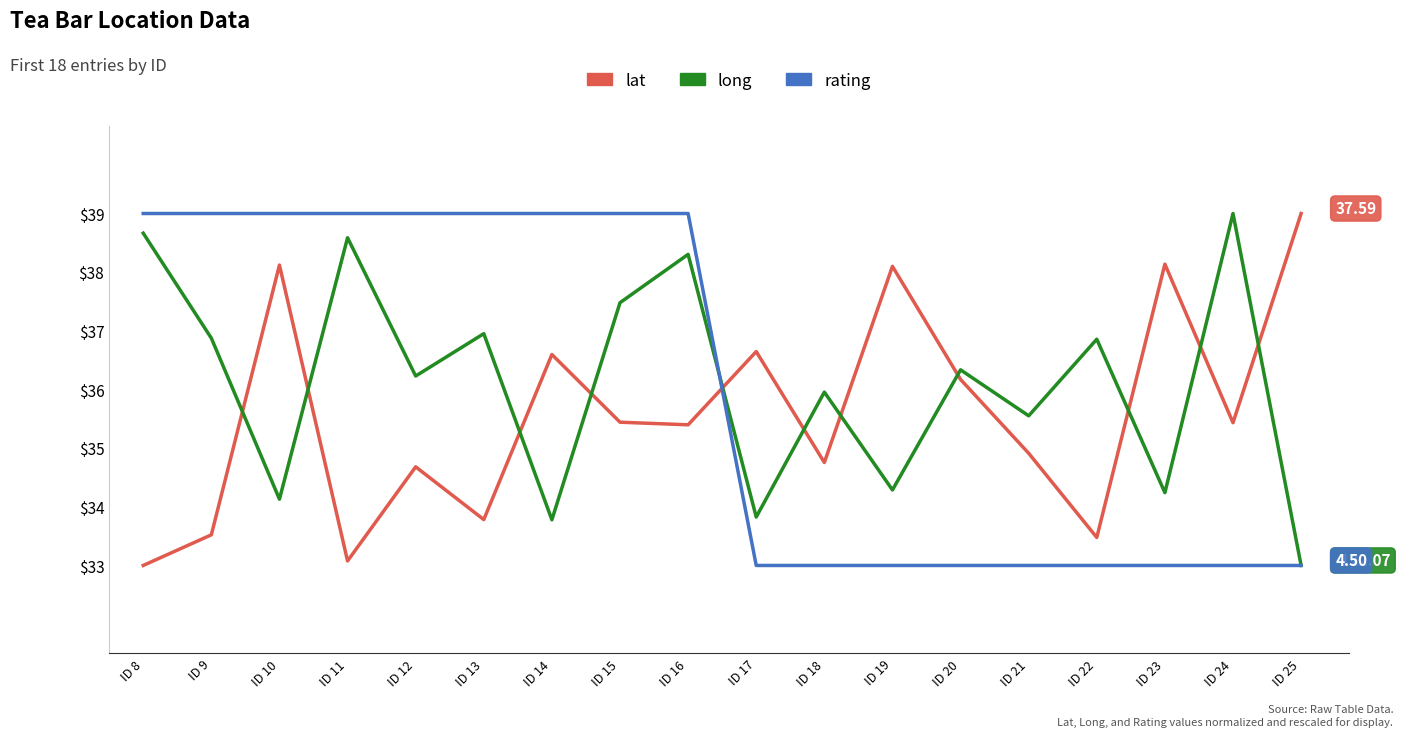

Reading right to left, extract all data points from this chart.

lat: 39.0	35.4	38.1	33.5	34.9	36.2	38.1	34.8	36.6	35.4	35.4	36.6	33.8	34.7	33.1	38.1	33.5	33.0
long: 33.0	39.0	34.2	36.9	35.6	36.3	34.3	36.0	33.8	38.3	37.5	33.8	37.0	36.2	38.6	34.1	36.9	38.7
rating: 33.0	33.0	33.0	33.0	33.0	33.0	33.0	33.0	33.0	39.0	39.0	39.0	39.0	39.0	39.0	39.0	39.0	39.0